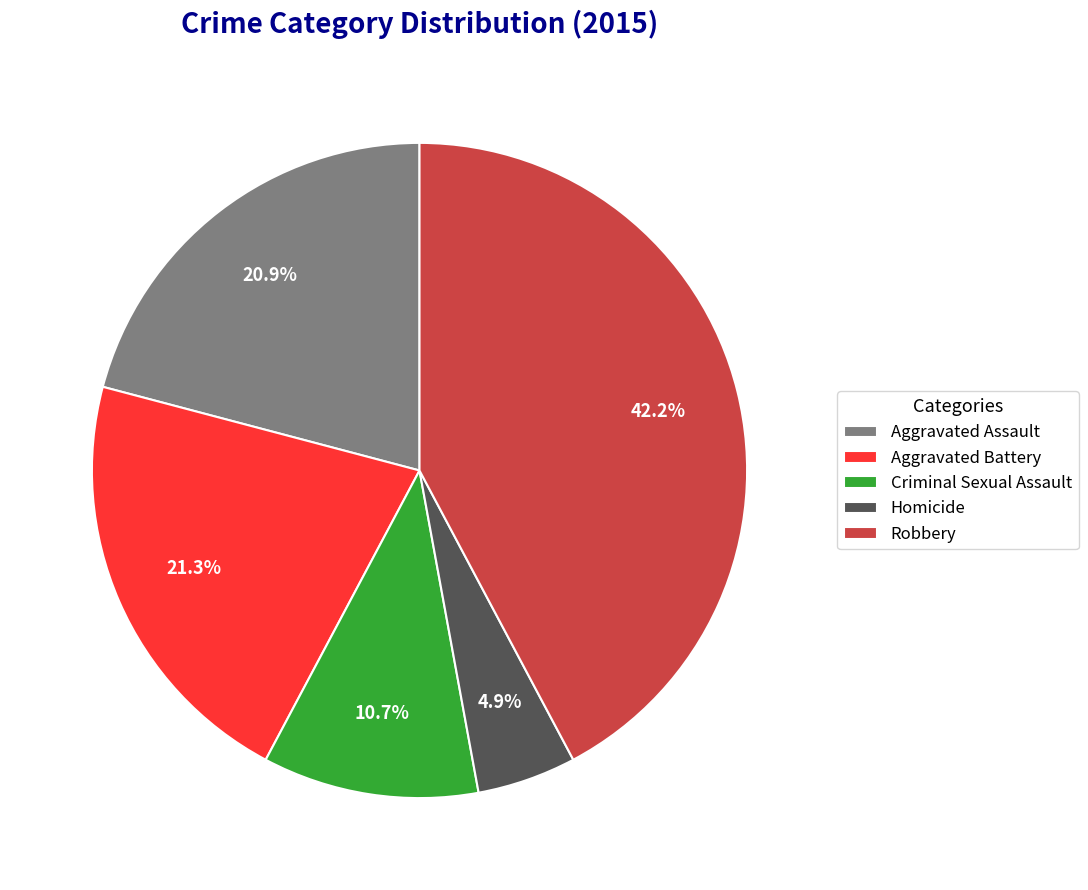

What percentage is the Robbery slice, to the nearest percent?

42%